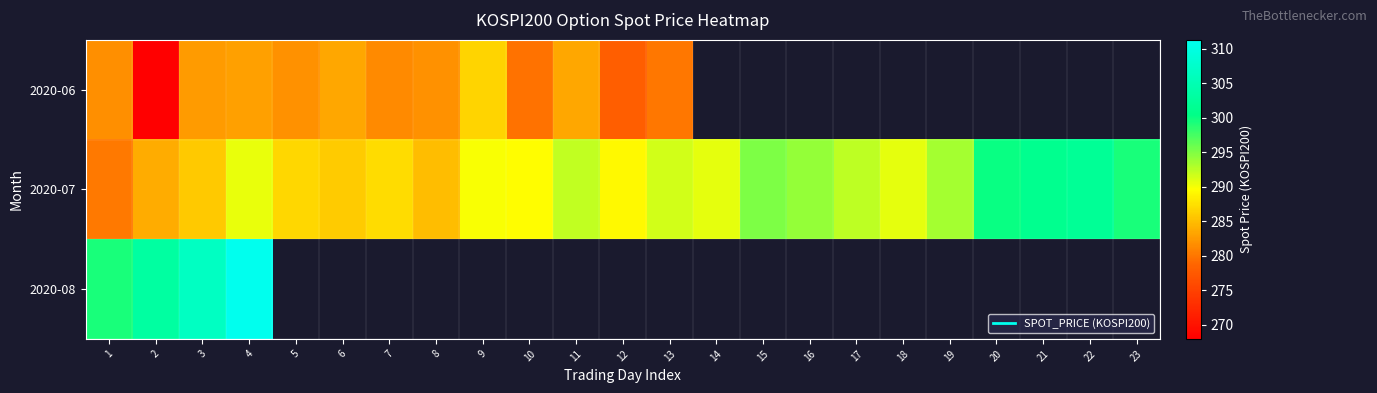

Which series has the largest range (max minus min)?

2020-07